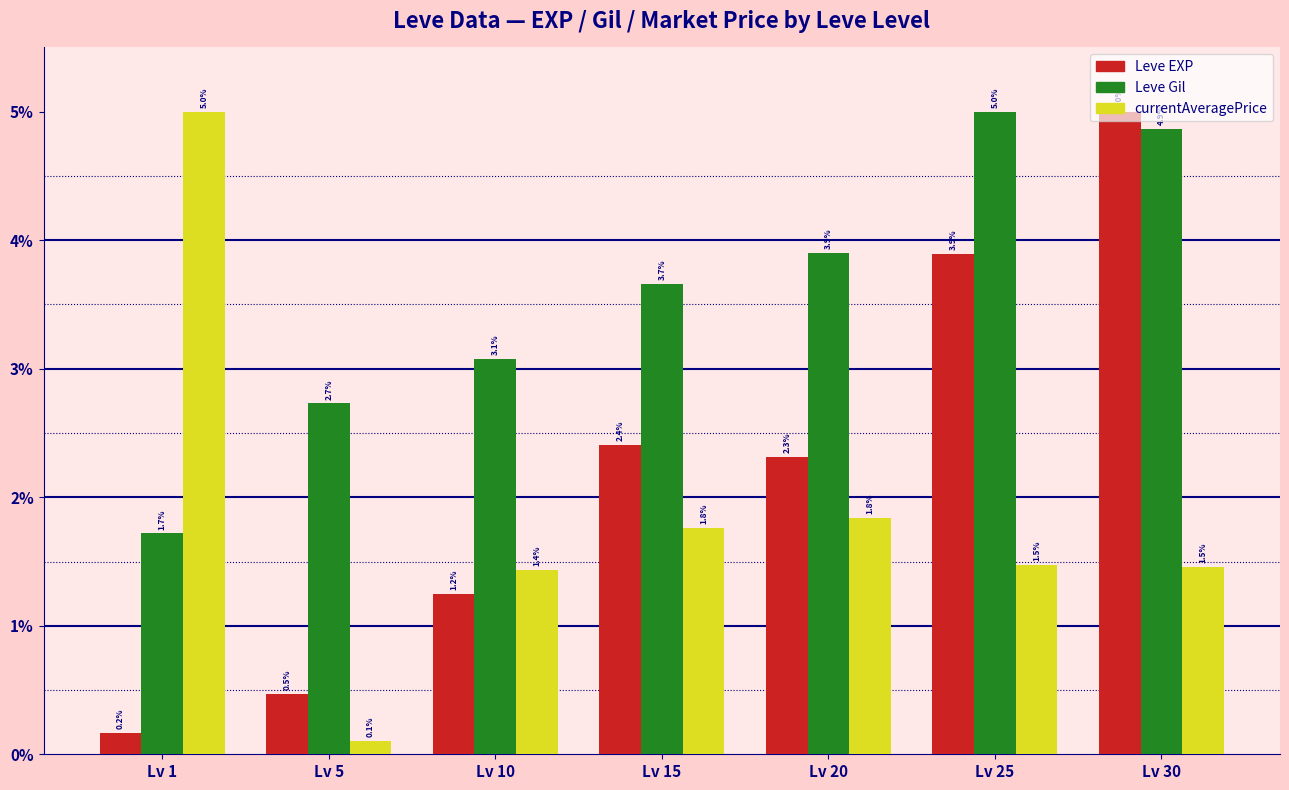

What is the smallest value displayed?

0.1